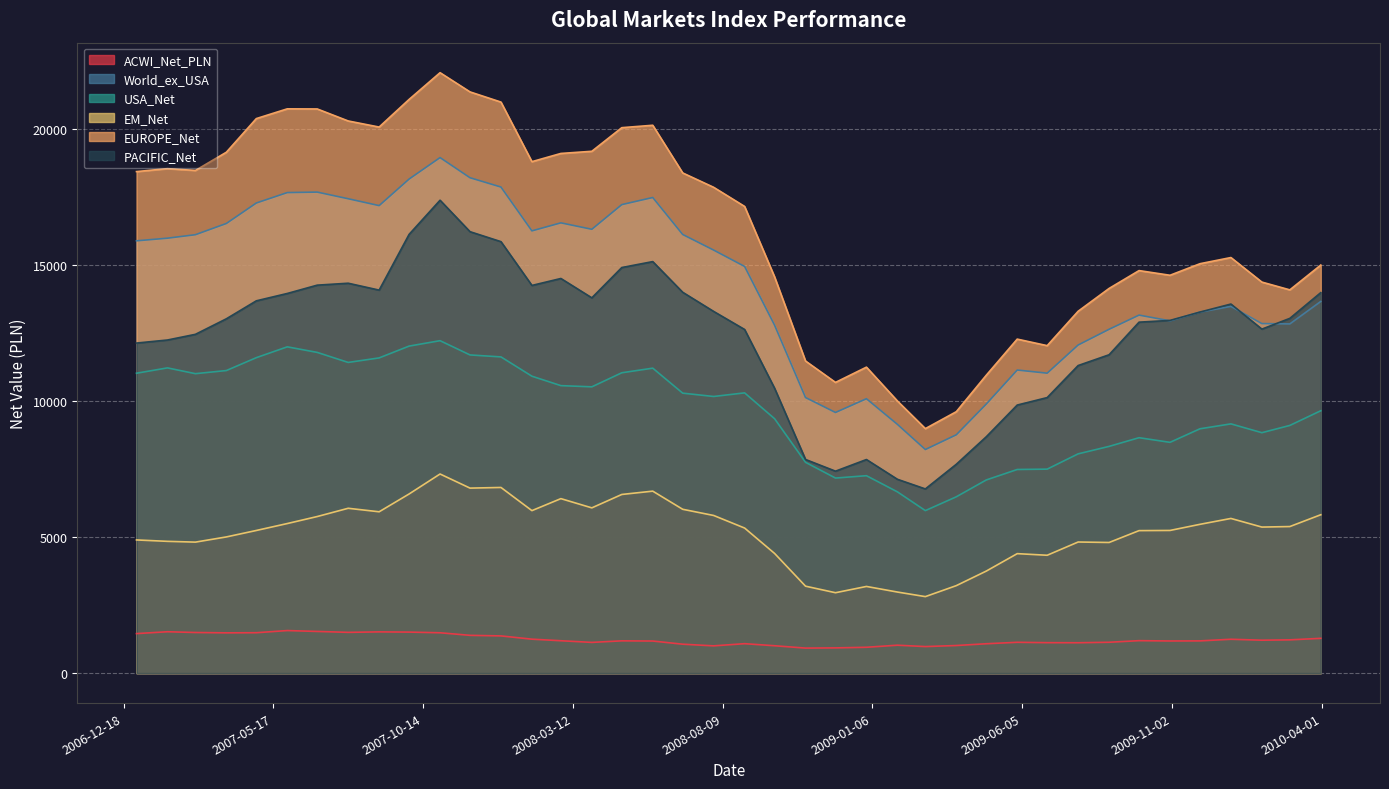

True or false: EM_Net has more than 0 points higher than both neighbors.

True